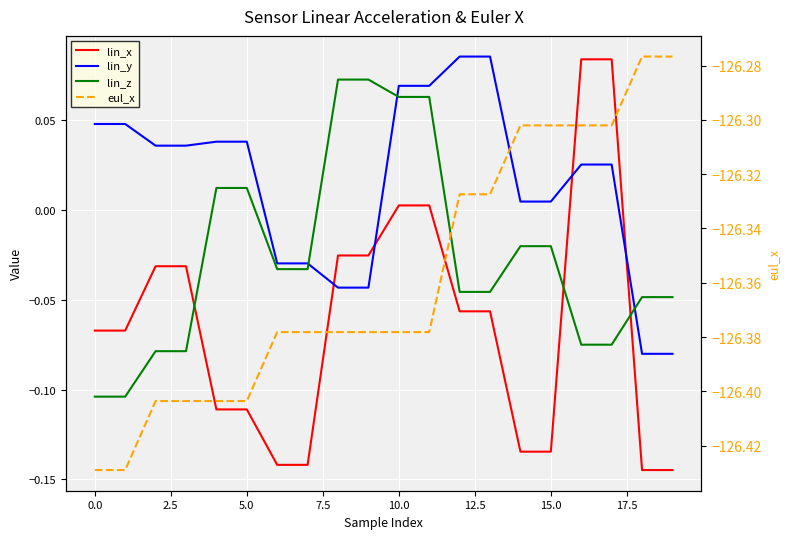

Reading right to left, transcribe all the data shown in this chart.

lin_x: -0.1	-0.1	0.1	0.1	-0.1	-0.1	-0.1	-0.1	0.0	0.0	-0.0	-0.0	-0.1	-0.1	-0.1	-0.1	-0.0	-0.0	-0.1	-0.1
lin_y: -0.1	-0.1	0.0	0.0	0.0	0.0	0.1	0.1	0.1	0.1	-0.0	-0.0	-0.0	-0.0	0.0	0.0	0.0	0.0	0.0	0.0
lin_z: -0.0	-0.0	-0.1	-0.1	-0.0	-0.0	-0.0	-0.0	0.1	0.1	0.1	0.1	-0.0	-0.0	0.0	0.0	-0.1	-0.1	-0.1	-0.1
eul_x: -126.3	-126.3	-126.3	-126.3	-126.3	-126.3	-126.3	-126.3	-126.4	-126.4	-126.4	-126.4	-126.4	-126.4	-126.4	-126.4	-126.4	-126.4	-126.4	-126.4